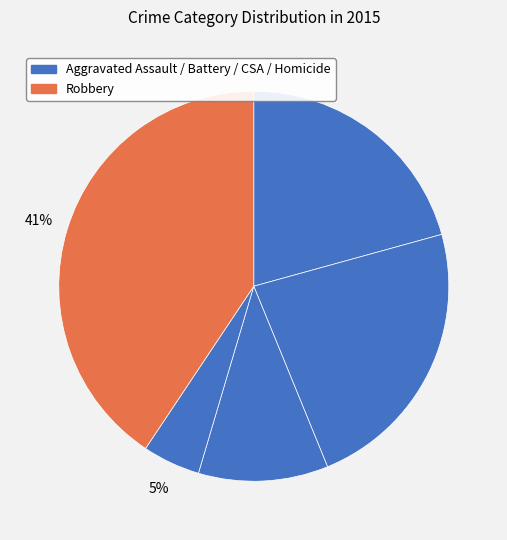

Count the number of slices in the pie.

5